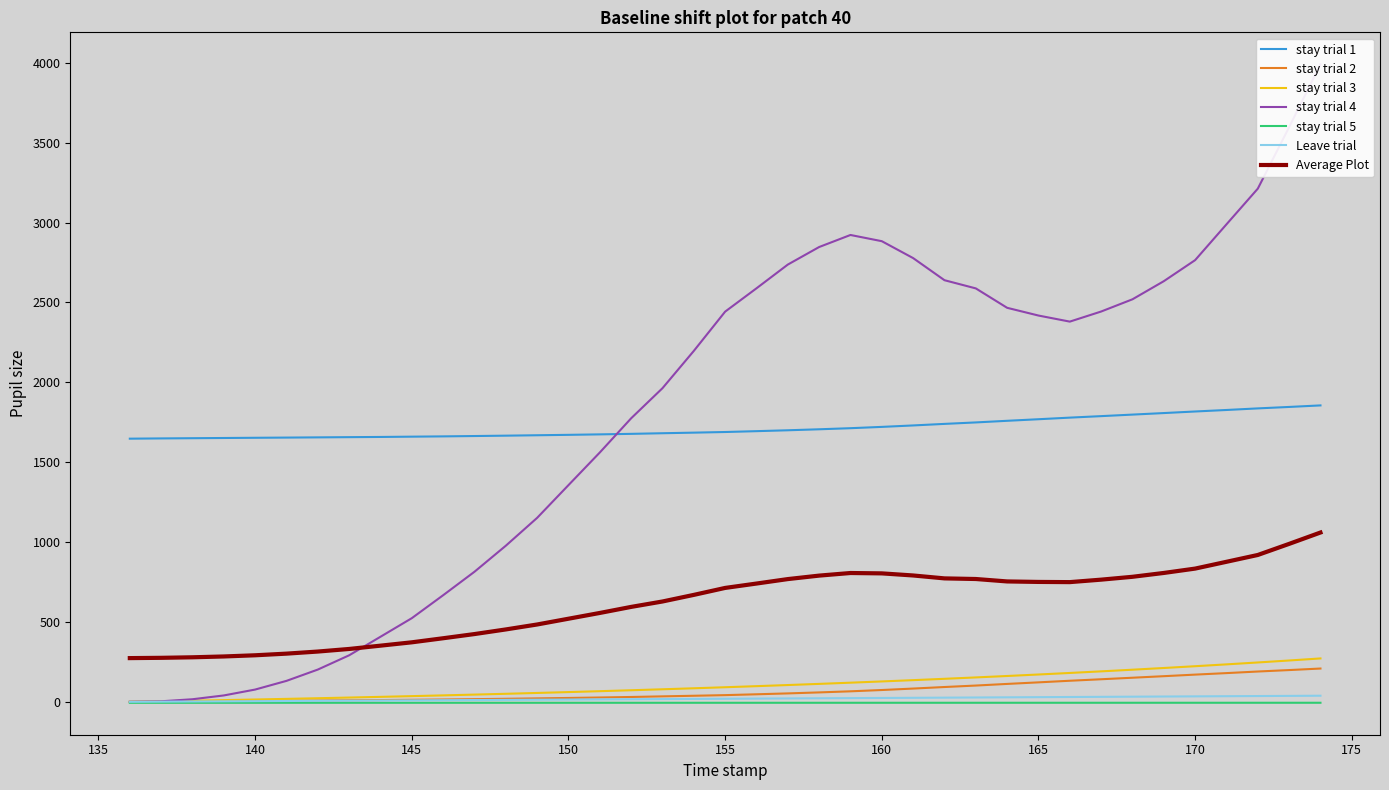

True or false: stay trial 1 and stay trial 2 cross at least once.

False